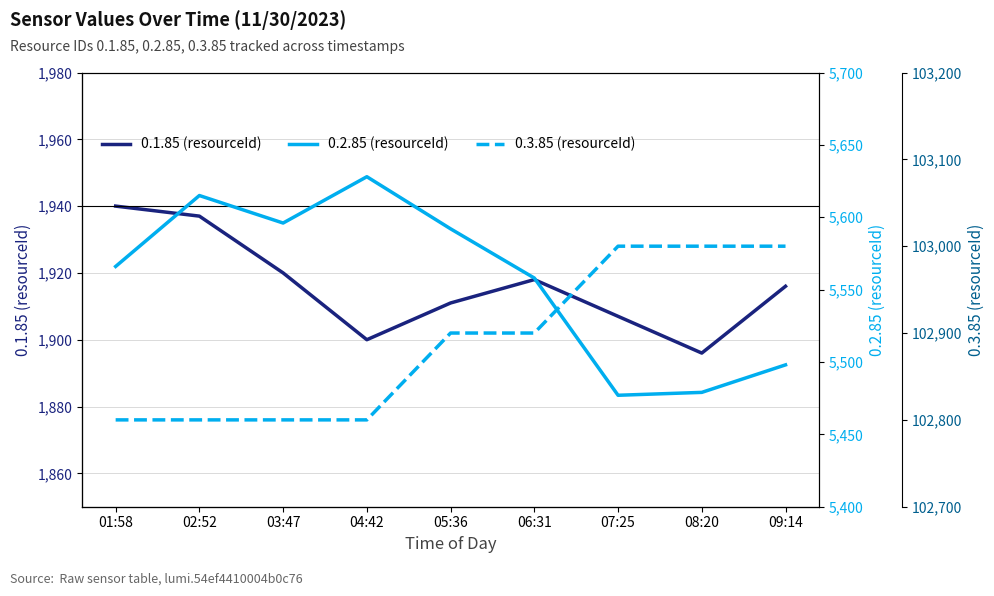

The 0.2.85 (resourceId) series shows 5628 at 04:42. True or false?

True